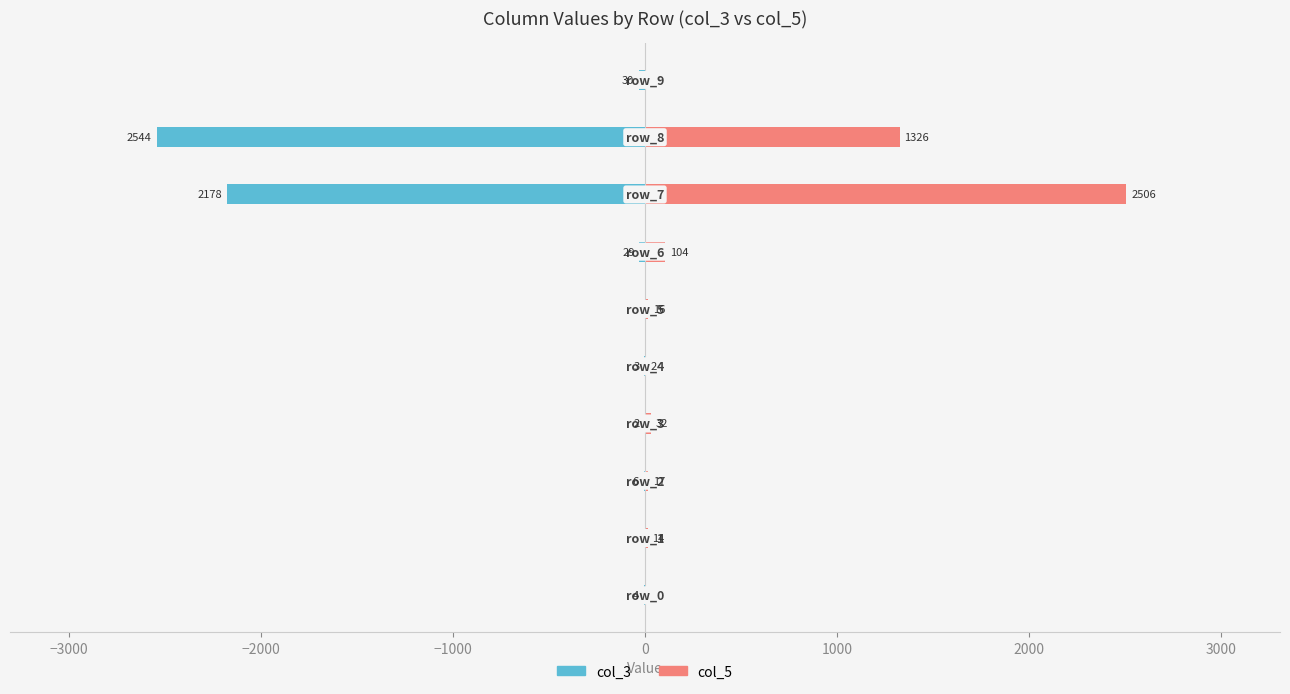

What are all the series names shown in the legend?

col_3, col_5